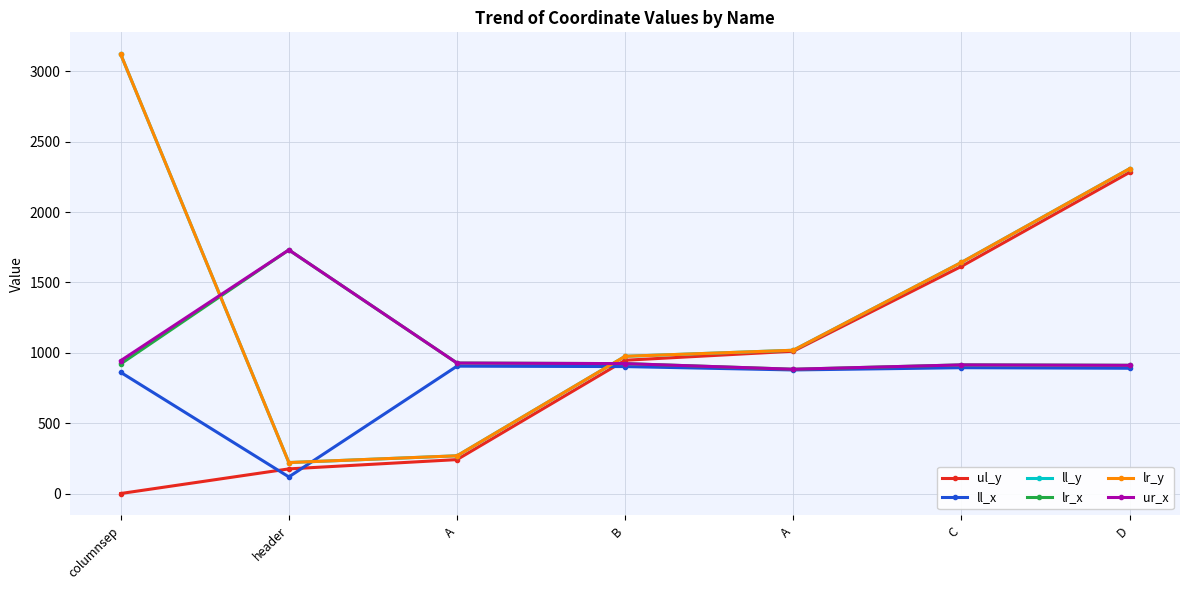

Which has a higher value, D or columnsep?

D